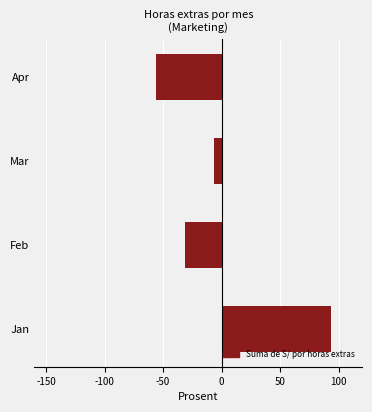

The chart shows a value of -73.9 at Apr. True or false?

False